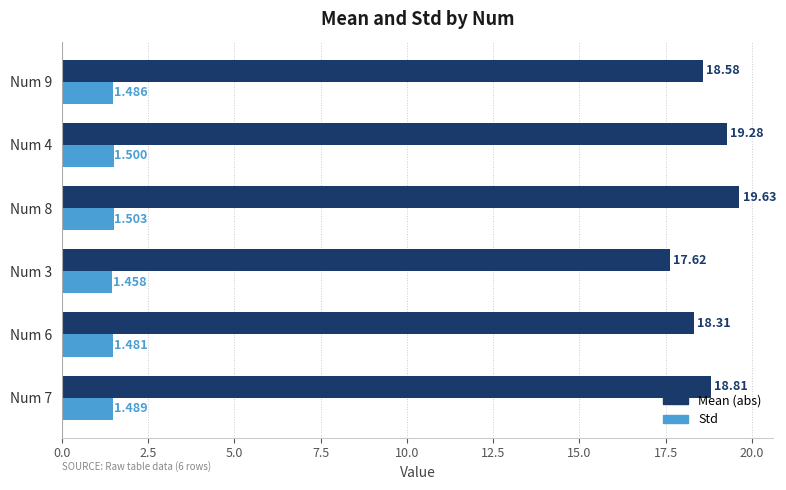

Between Num 3 and Num 4, which series saw the biggest shift?

Mean (abs)